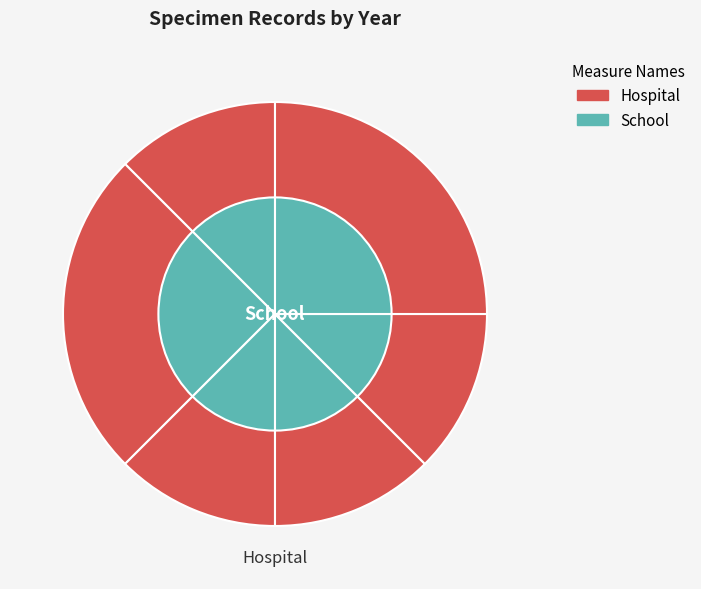

Is it true that 1096703909 is 21% of the pie?

False